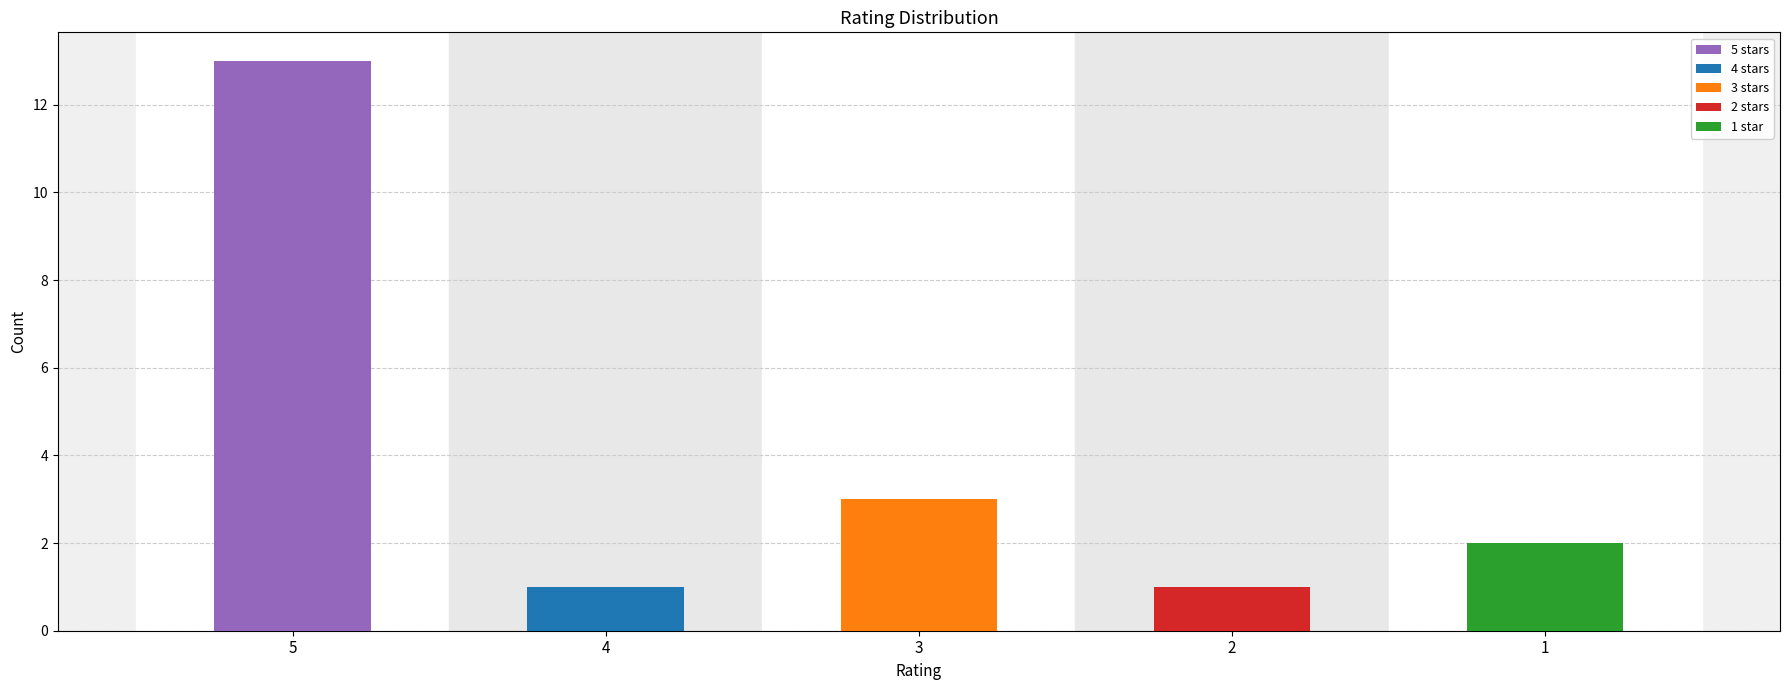

Is it true that the value at 1 is 2?

True